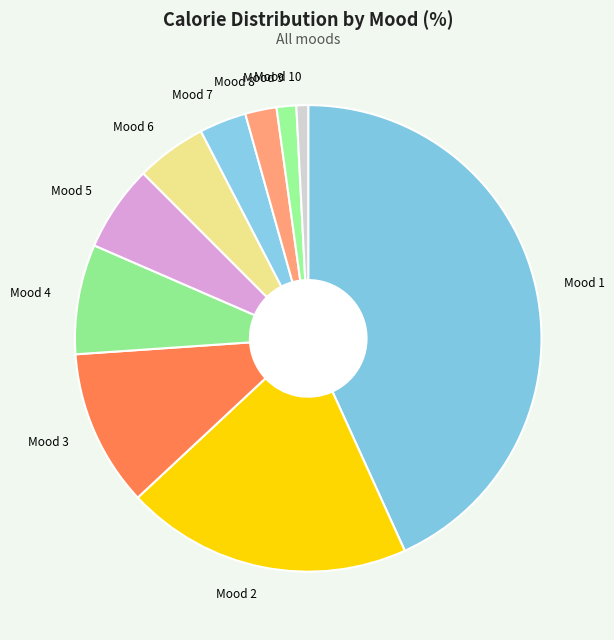

Is it true that Mood 10 is 6% of the pie?

False